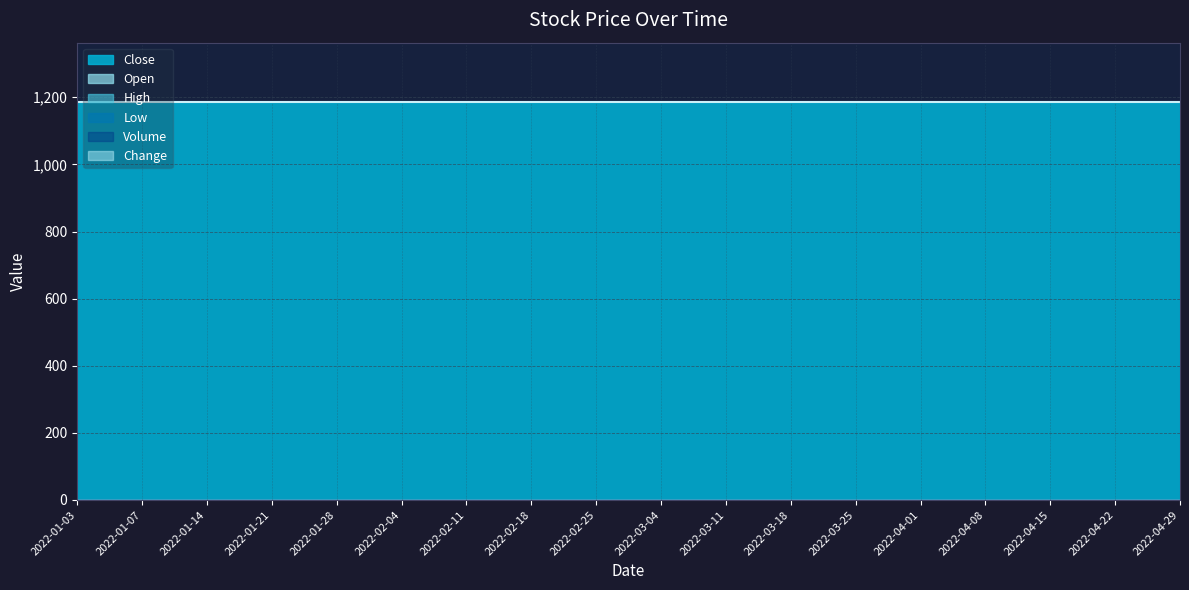

At which category is the sum across all series the highest?

2022-01-03